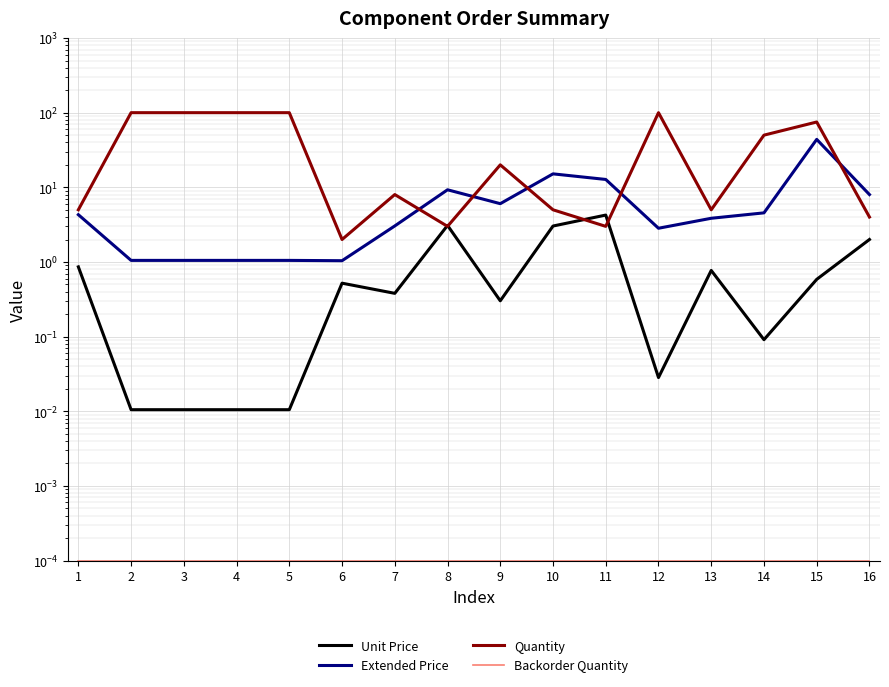

Is it true that Unit Price equals 0.8 at 6?

False